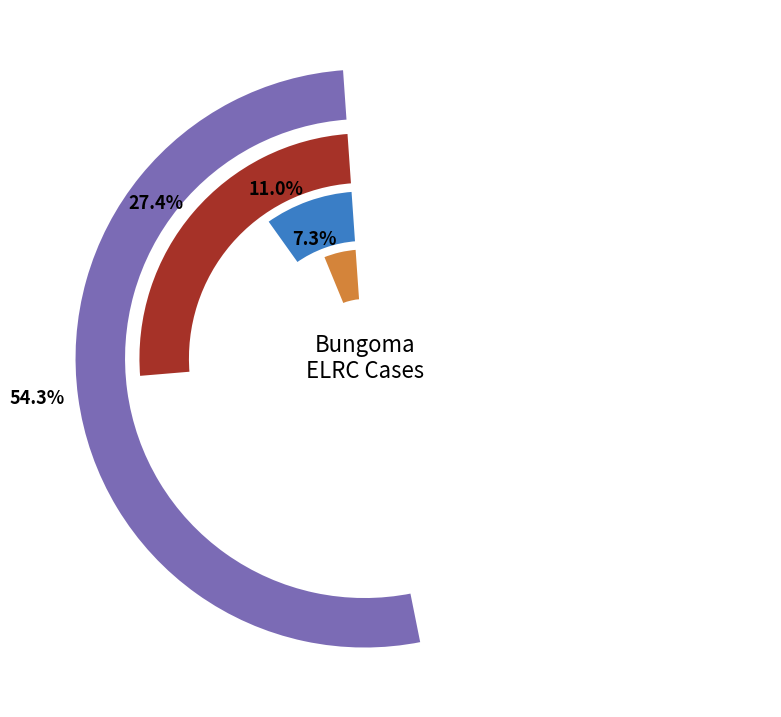

How much of the chart is everything except Claim/Causes?

45.7%